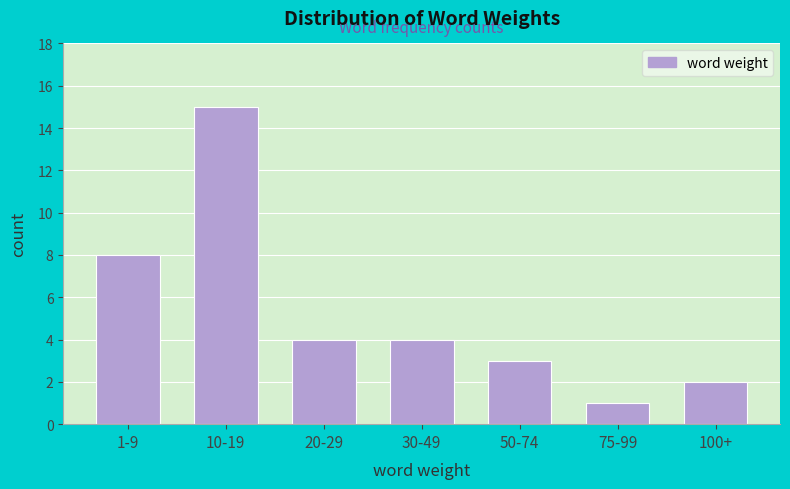

Reading left to right, transcribe all the data shown in this chart.

8	15	4	4	3	1	2